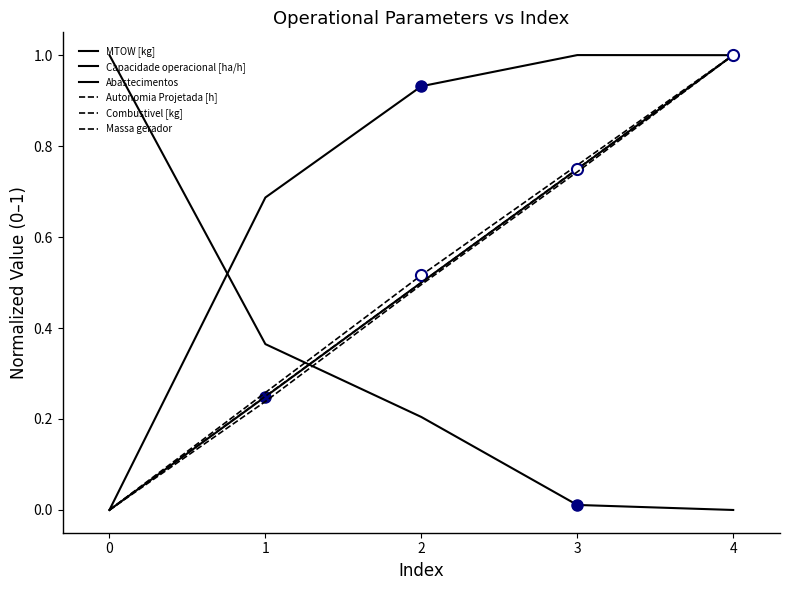

Which series ends up on top after the final intersection of MTOW [kg] and Abastecimentos?

MTOW [kg]